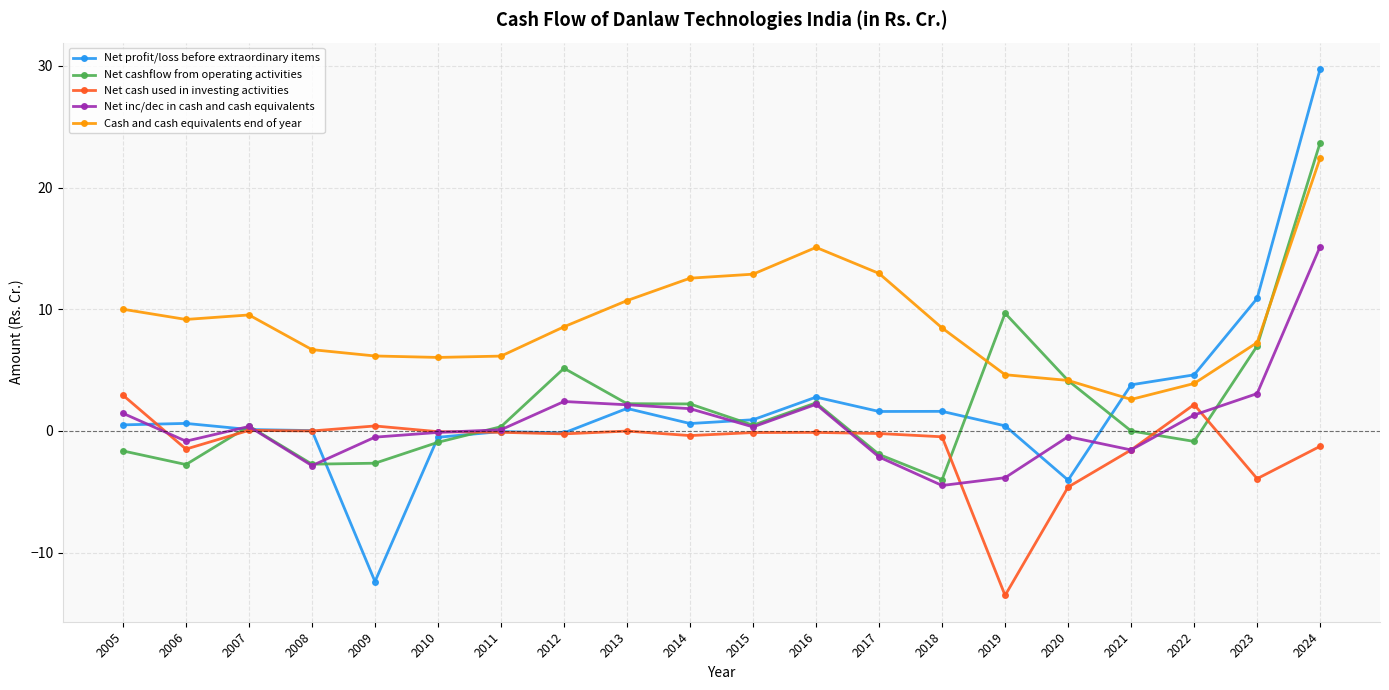

What is the value of the Net cash used in investing activities point at the 13th from the left?

-0.2